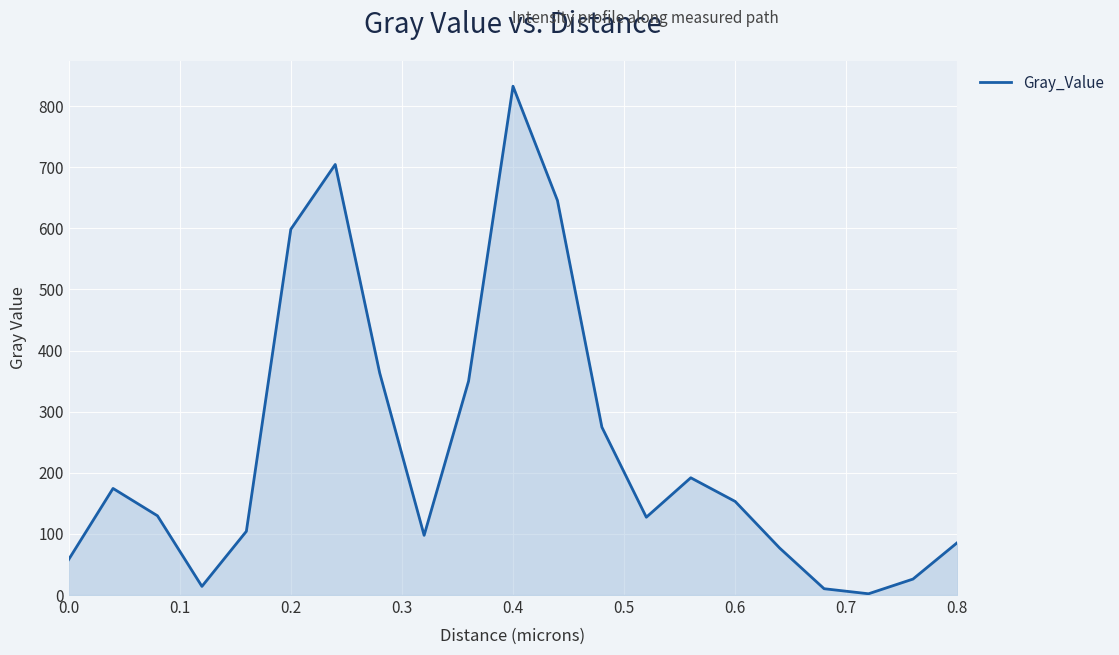

What is the difference between the maximum and minimum values?

830.5